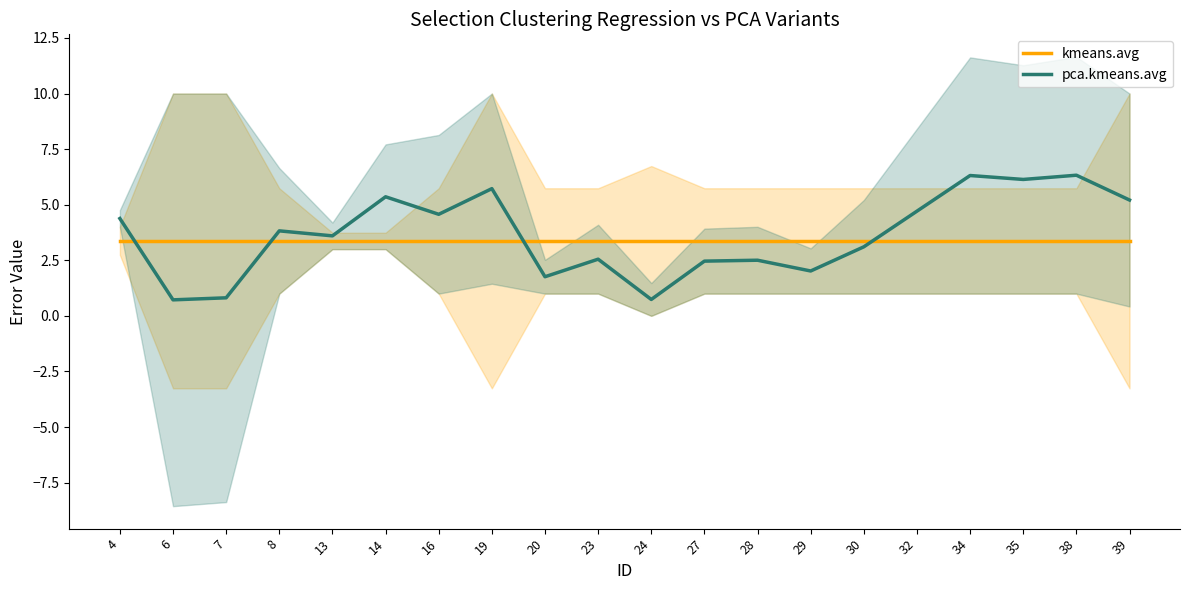

How many lines are shown in the chart?

2